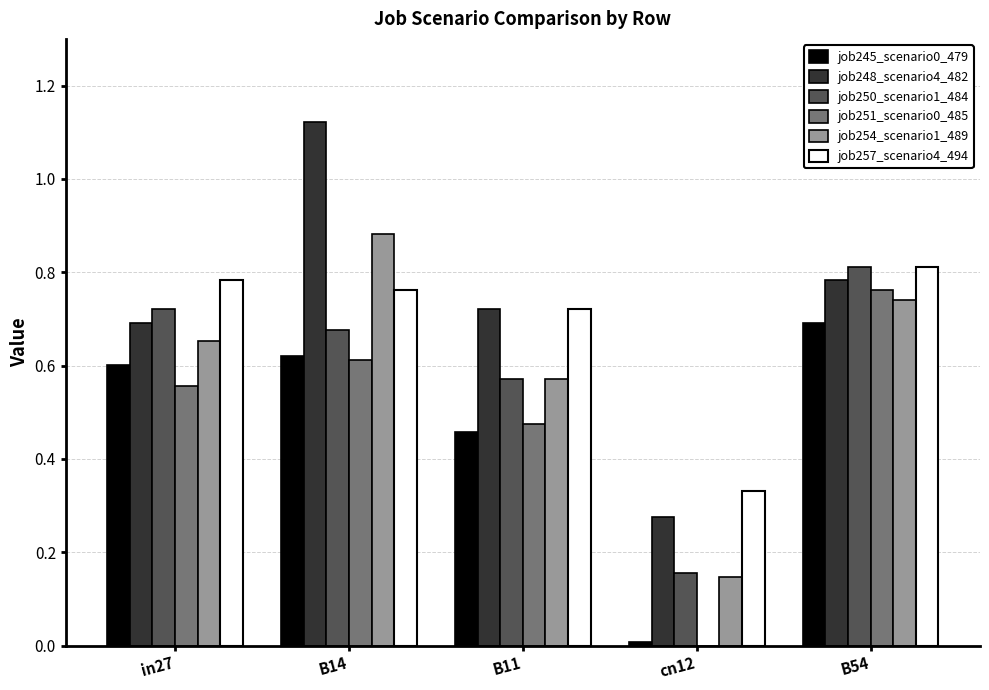

What is the sum of all job245_scenario0_479 values?

2.4